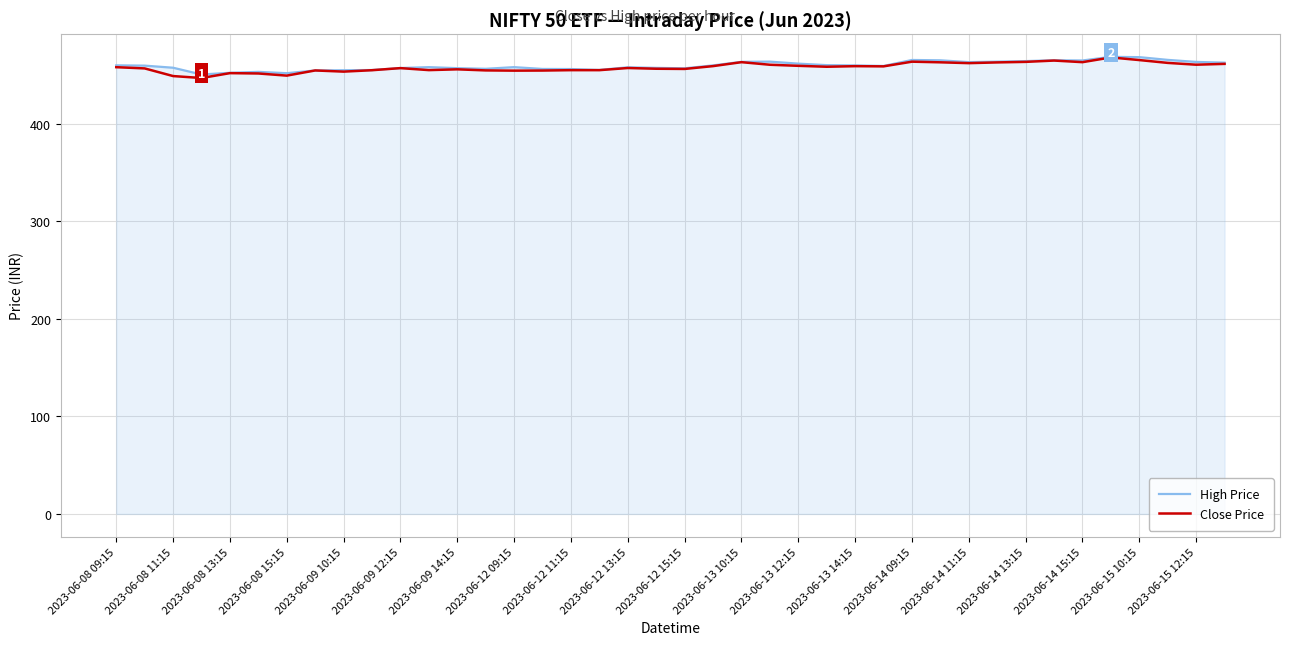

What is the maximum value for Close Price?

468.1